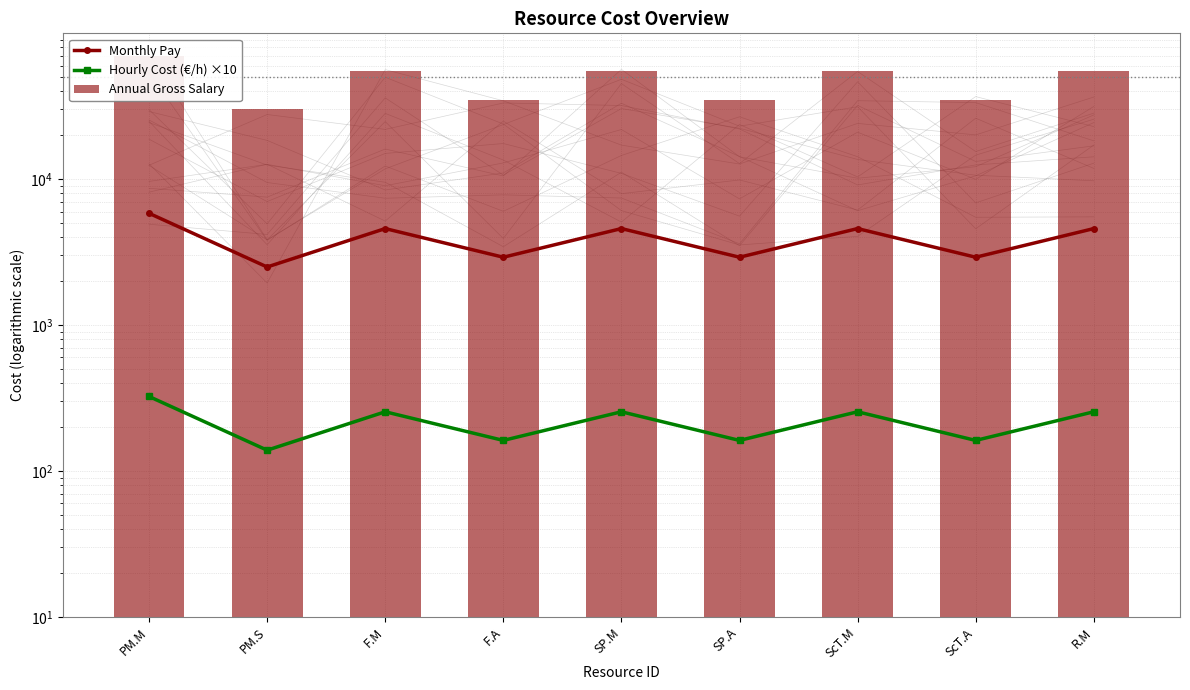

How many series are shown in this chart?

3